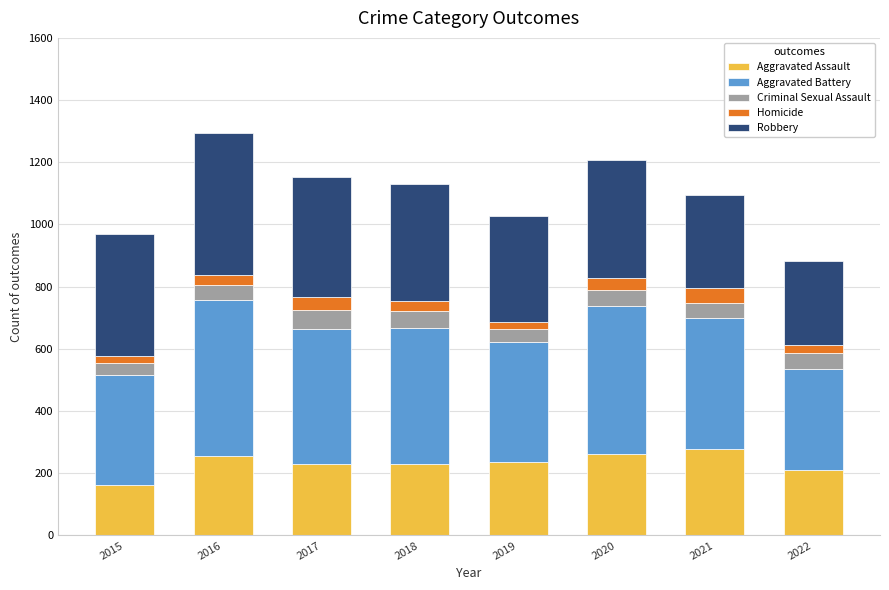

What is the highest value of the Aggravated Assault series?

279